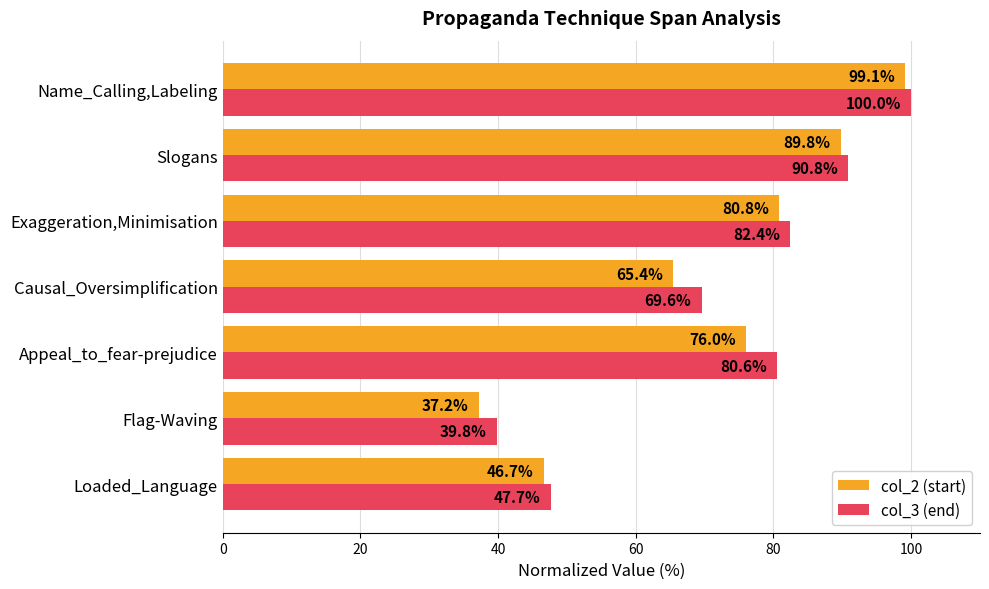

Which series has the largest range (max minus min)?

col_2 (start)